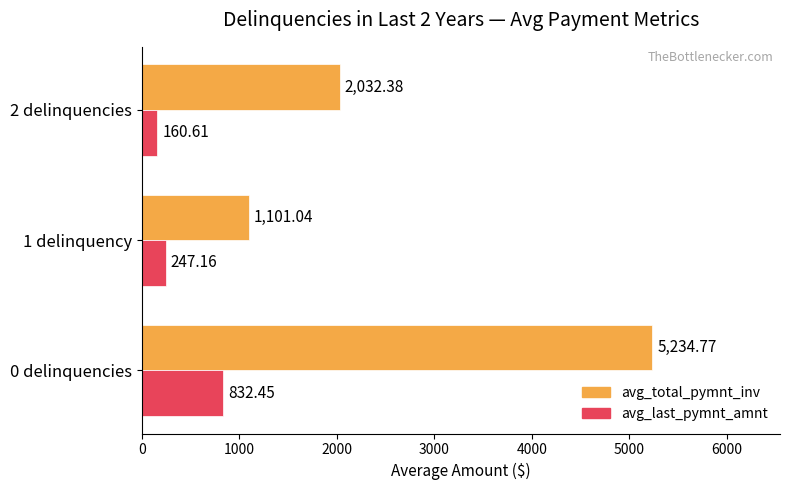

At 2 delinquencies, list the series in order from smallest to largest.

avg_last_pymnt_amnt, avg_total_pymnt_inv